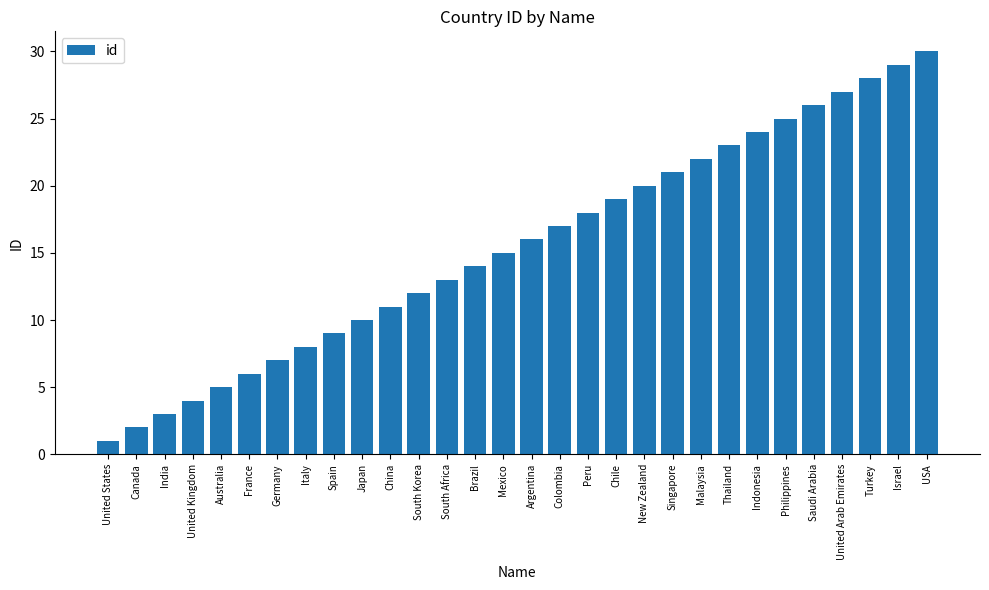

What is the sum of the values at USA and Spain?

39